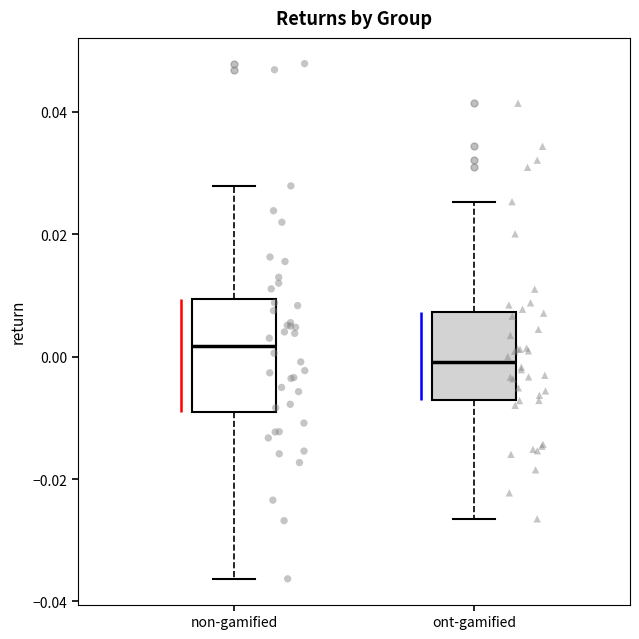

Which box is the tallest, from its lower edge to its upper edge?

non-gamified